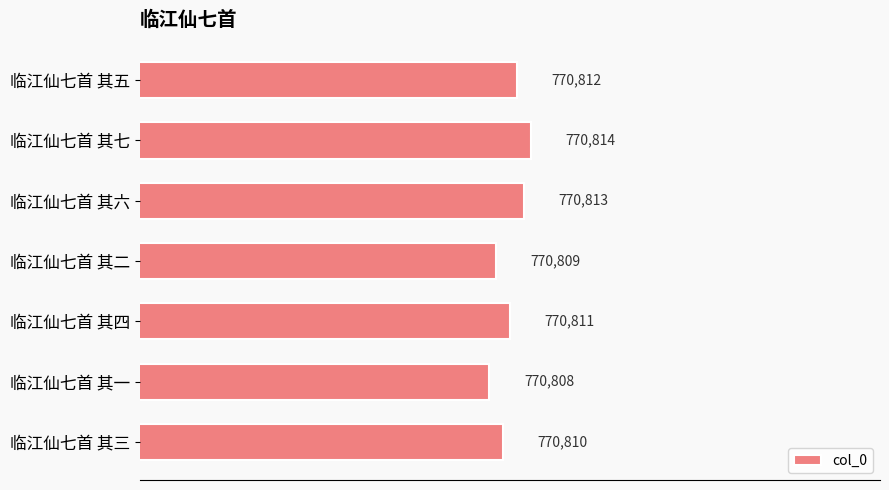

Does the chart contain any negative values?

No